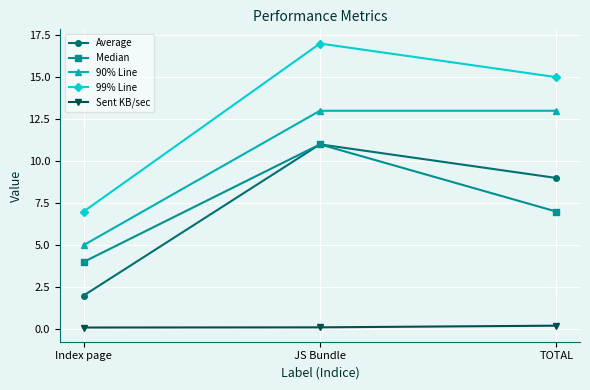

What is the average value of the 90% Line series?

10.3